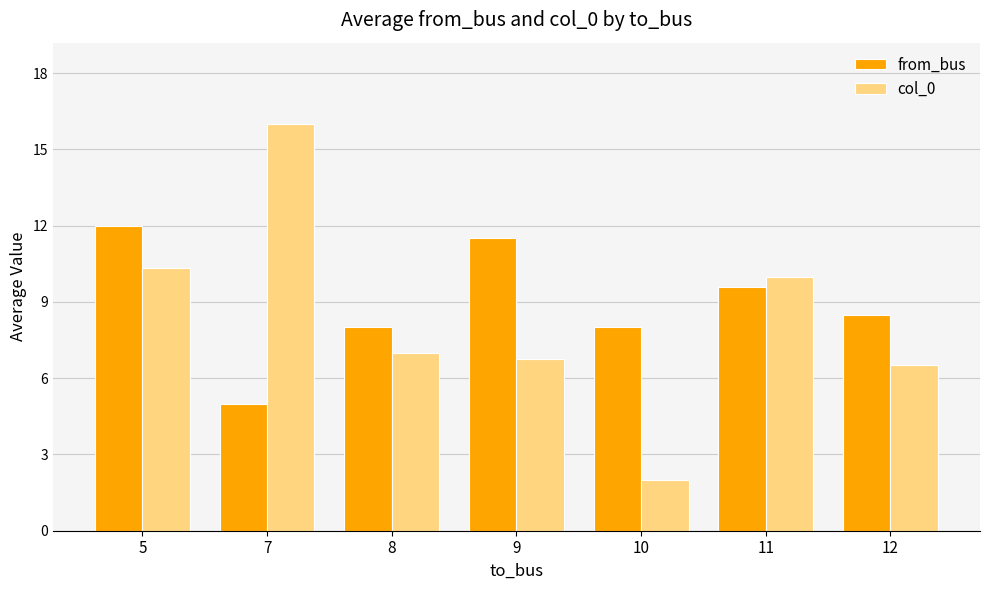

At 7, list the series in order from largest to smallest.

col_0, from_bus